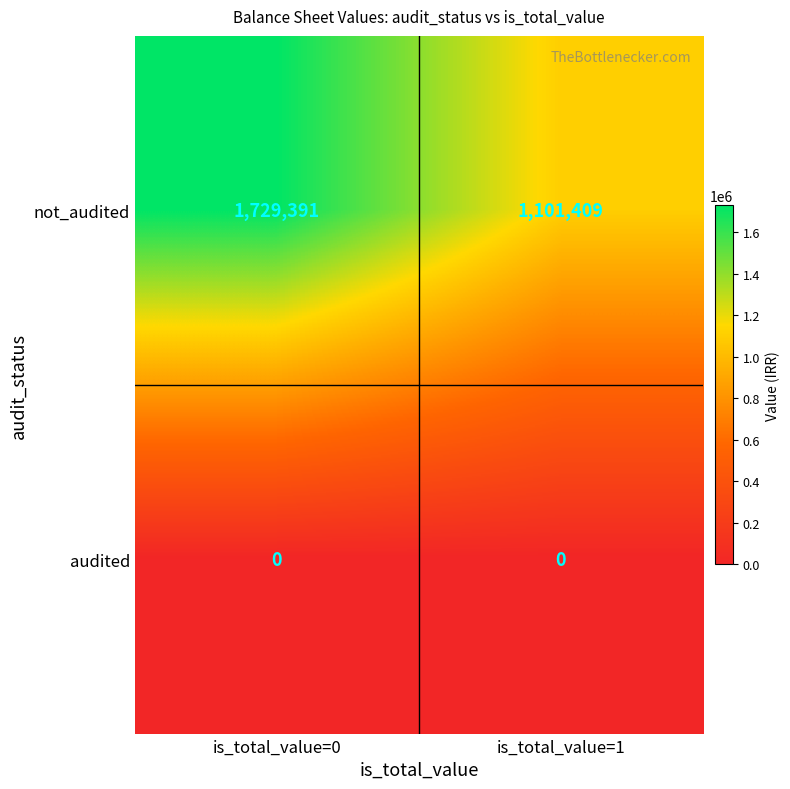

What is the average value of the not_audited series?

1415400